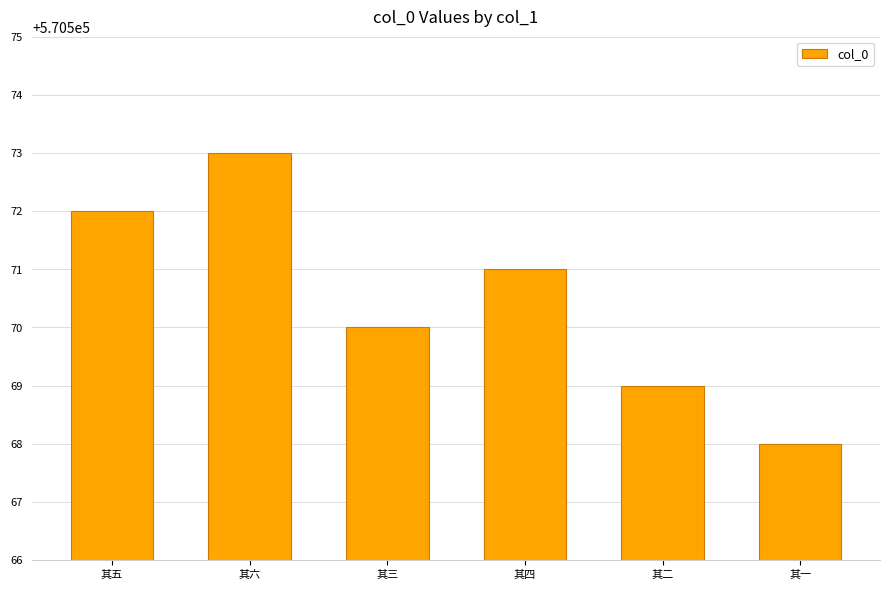

Which has a higher value, 其六 or 其一?

其六